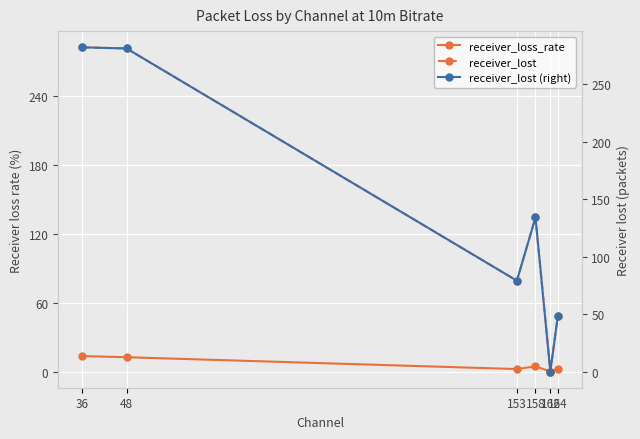

Is this an area chart (filled region under the line)?

No